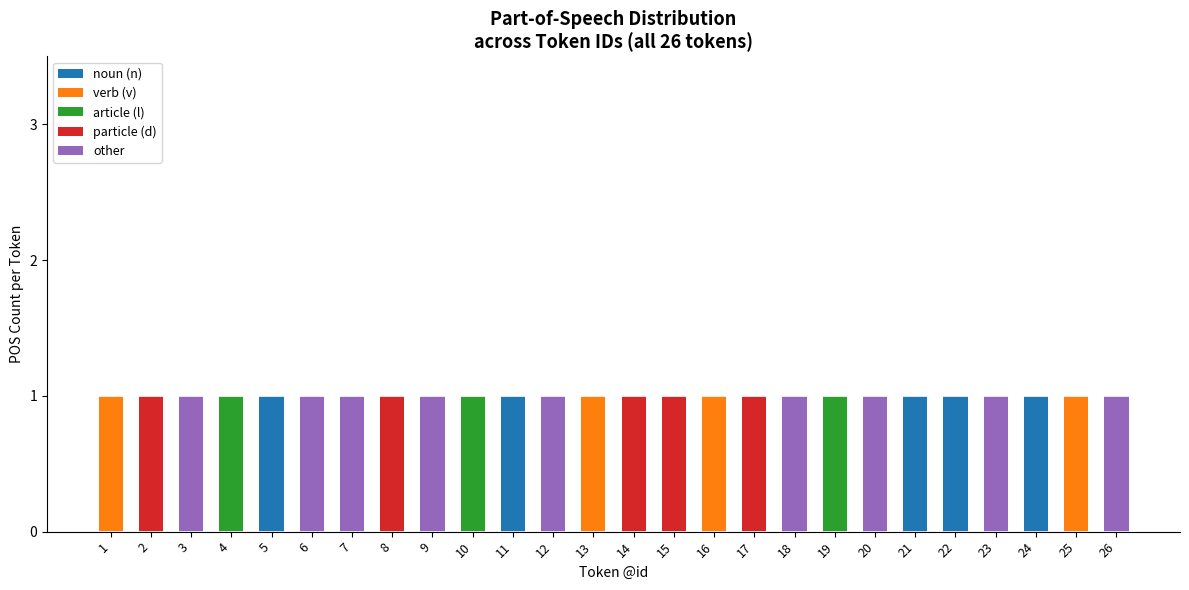

Is it true that noun (n) equals 0 at 21?

False